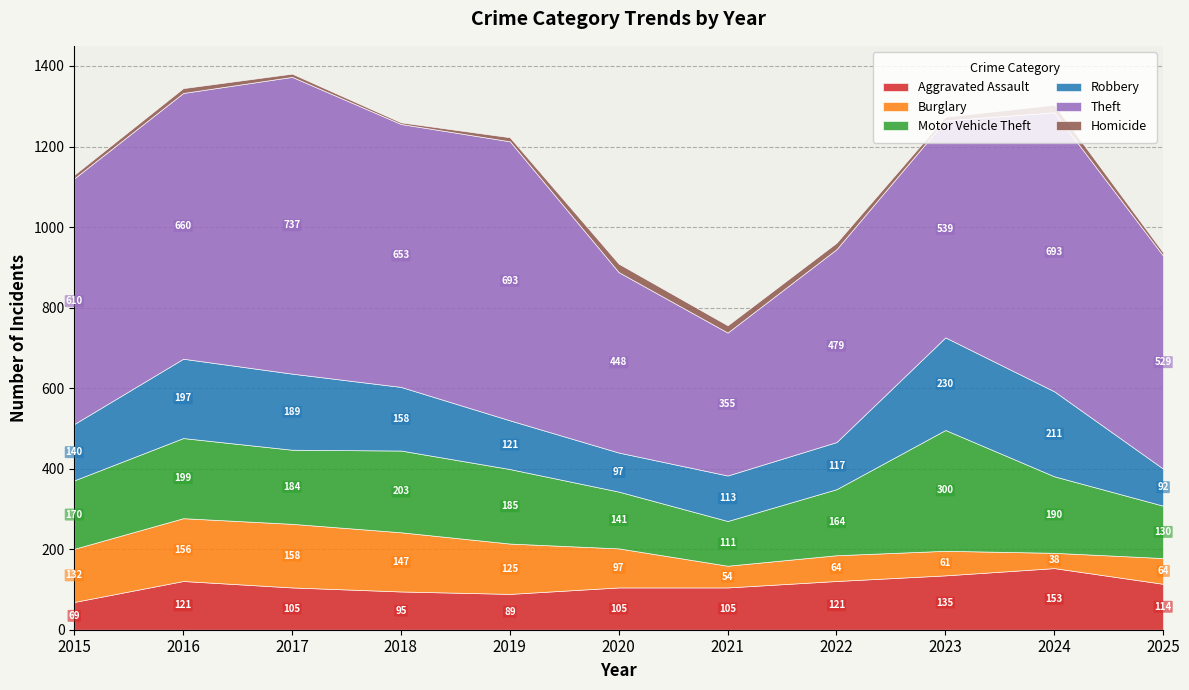

What are all the series names shown in the legend?

Aggravated Assault, Burglary, Motor Vehicle Theft, Robbery, Theft, Homicide